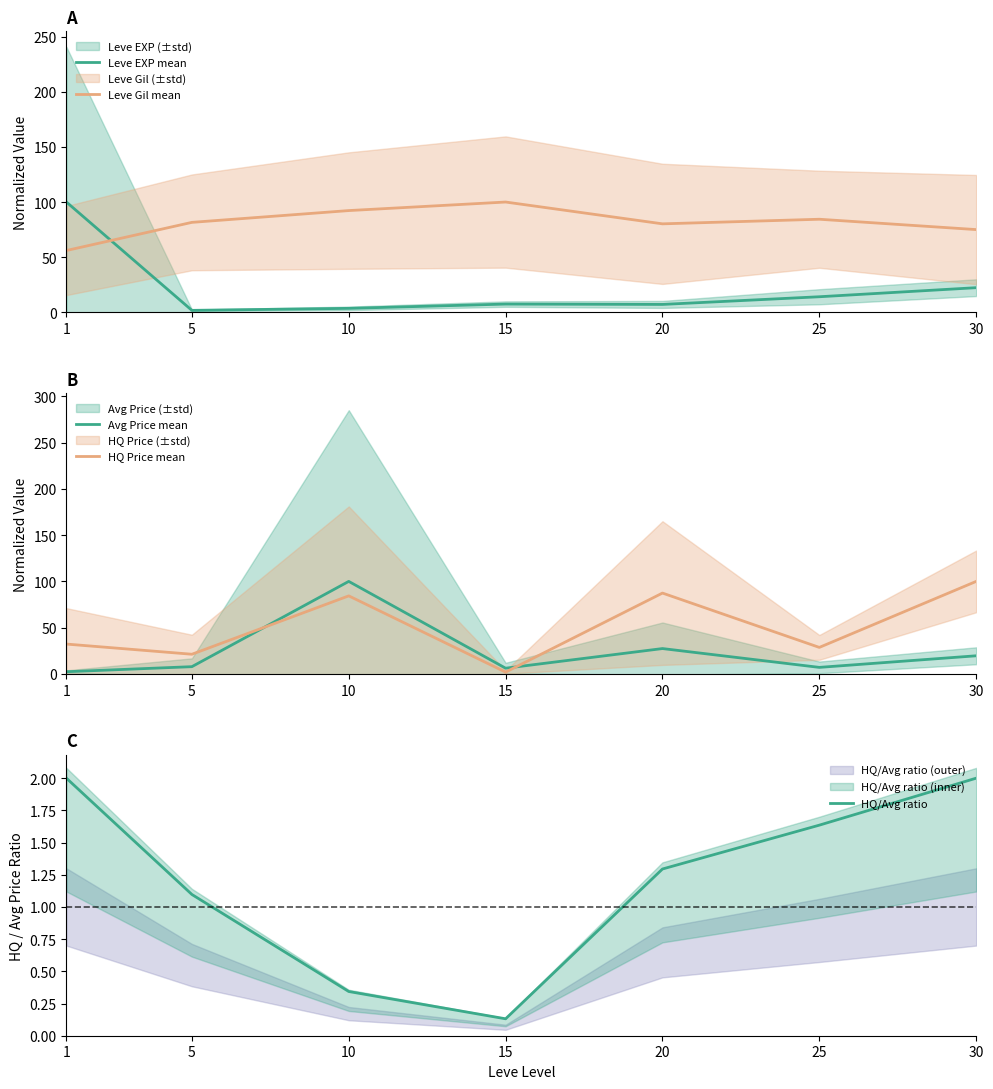

How many lines are shown in the chart?

5